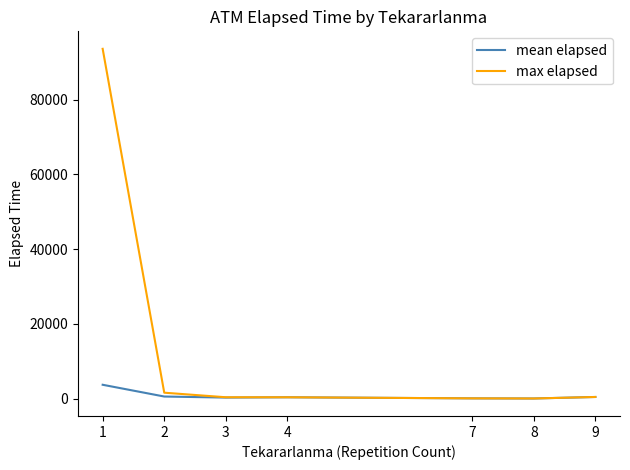

Which series has the largest range (max minus min)?

max elapsed